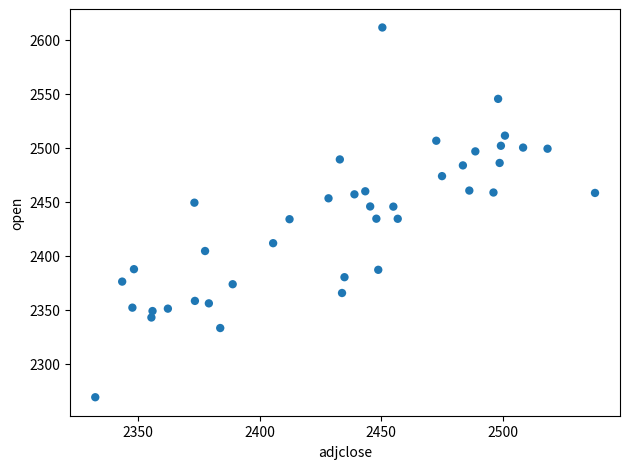

What is the range of X values (max minus min)?

205.4